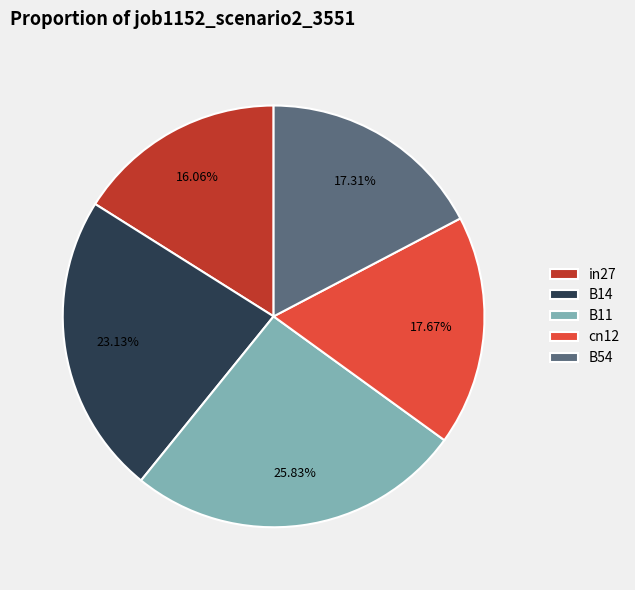

What is the total percentage of B11 and in27?

41.9%